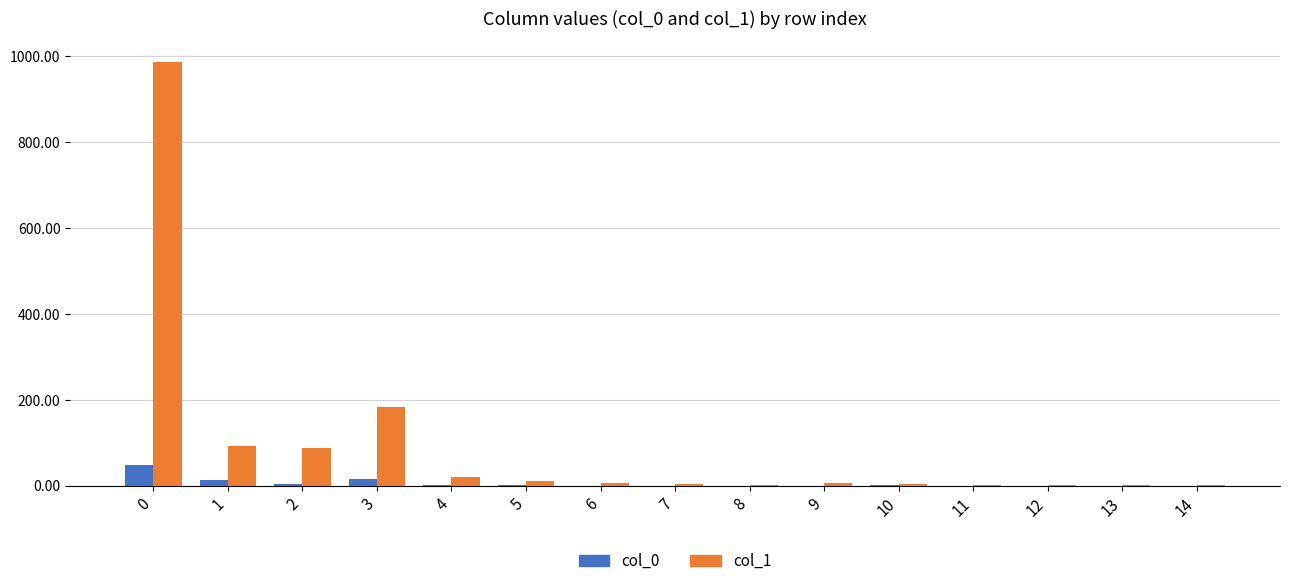

Which series has the largest total across all categories?

col_1